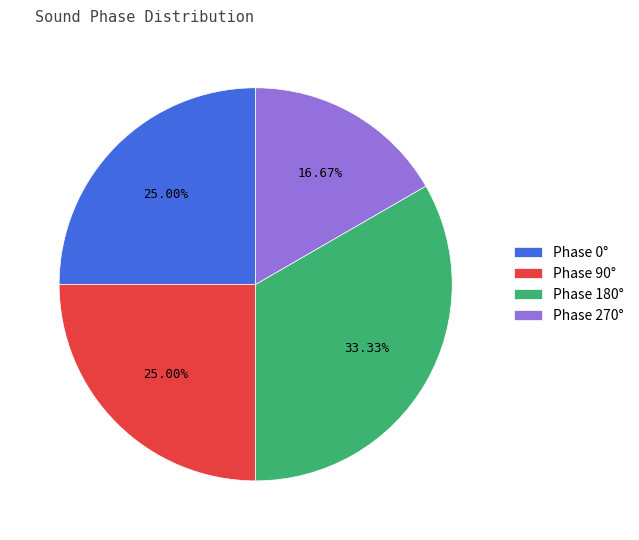

Between Phase 270° and Phase 180°, which is larger?

Phase 180°